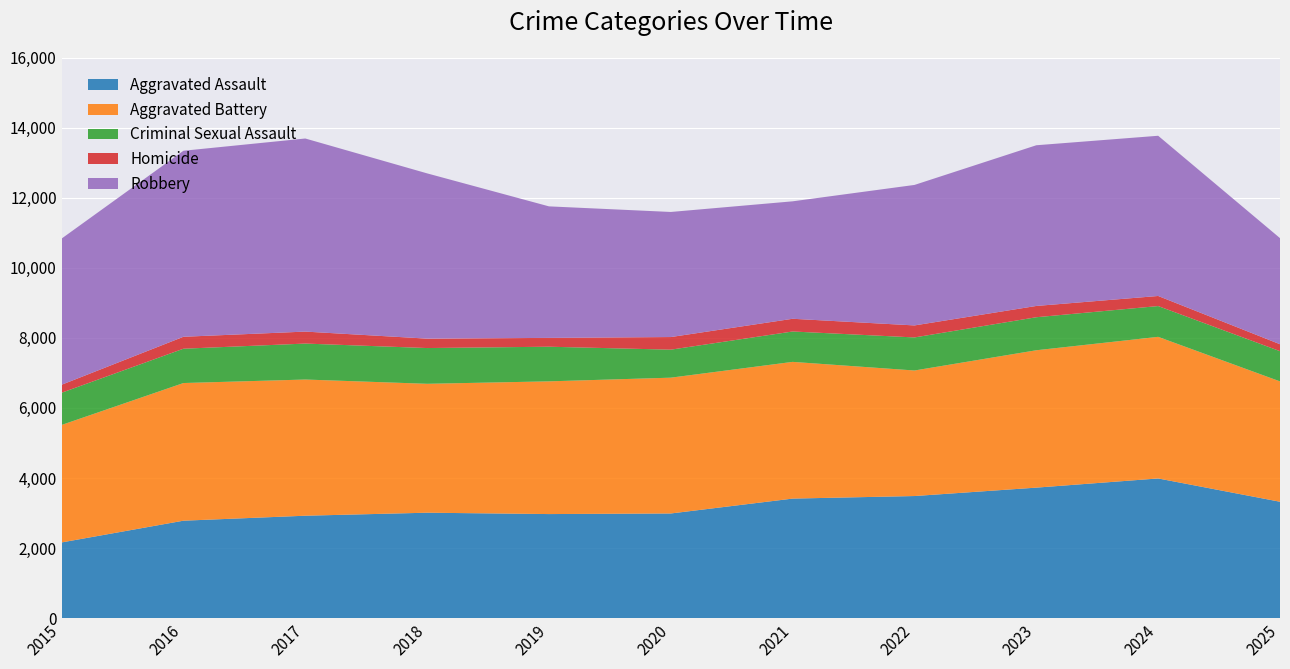

Reading right to left, what are all the values shown in this chart?

Aggravated Assault: 2025=3322	2024=3987	2023=3725	2022=3485	2021=3412	2020=2987	2019=2970	2018=3009	2017=2923	2016=2781	2015=2160
Aggravated Battery: 2025=3437	2024=4044	2023=3923	2022=3585	2021=3904	2020=3878	2019=3790	2018=3681	2017=3889	2016=3931	2015=3355
Criminal Sexual Assault: 2025=863	2024=879	2023=943	2022=944	2021=868	2020=800	2019=989	2018=1021	2017=1027	2016=980	2015=920
Homicide: 2025=198	2024=288	2023=322	2022=343	2021=363	2020=360	2019=252	2018=269	2017=342	2016=341	2015=228
Robbery: 2025=3030	2024=4575	2023=4589	2022=4012	2021=3354	2020=3572	2019=3756	2018=4719	2017=5514	2016=5312	2015=4174